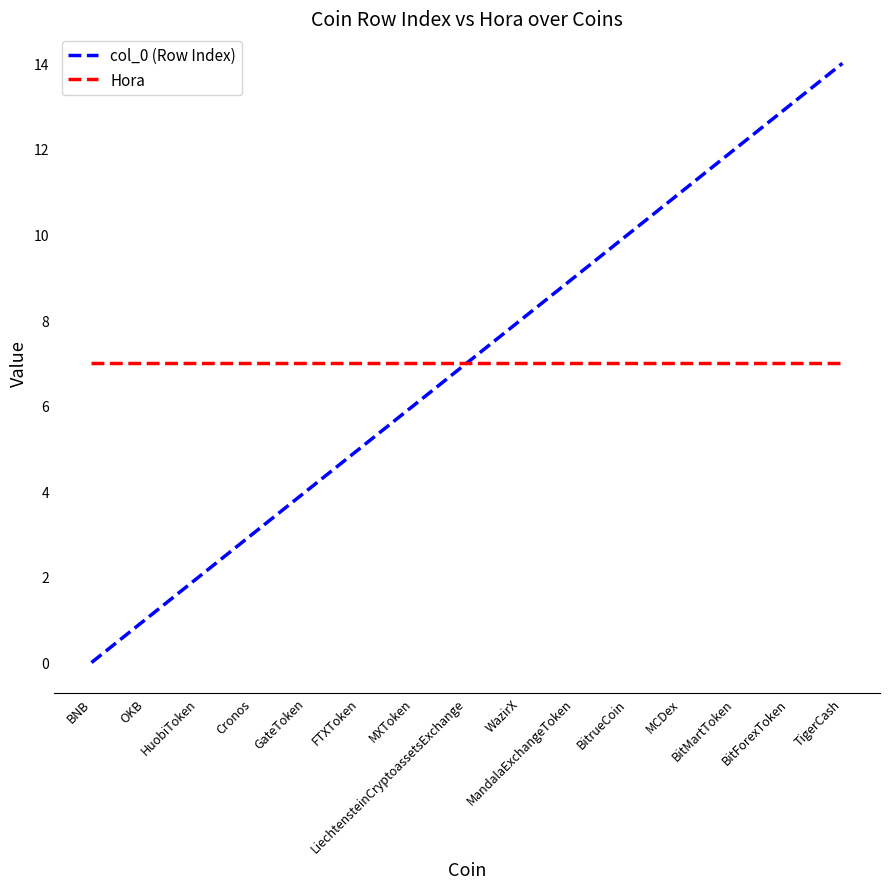

Which series has the widest spread of values?

col_0 (Row Index)